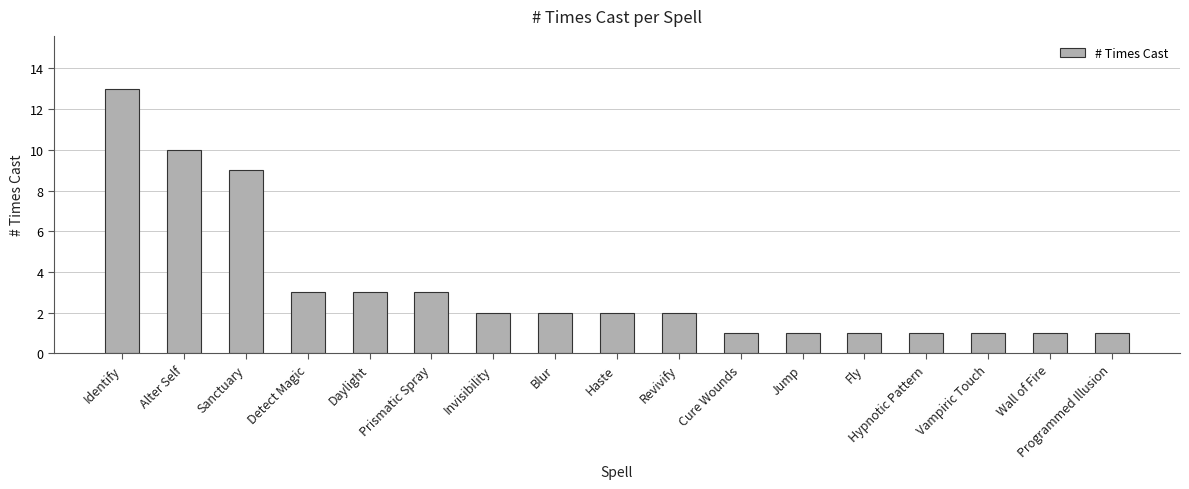

What position from the right is Programmed Illusion?

1